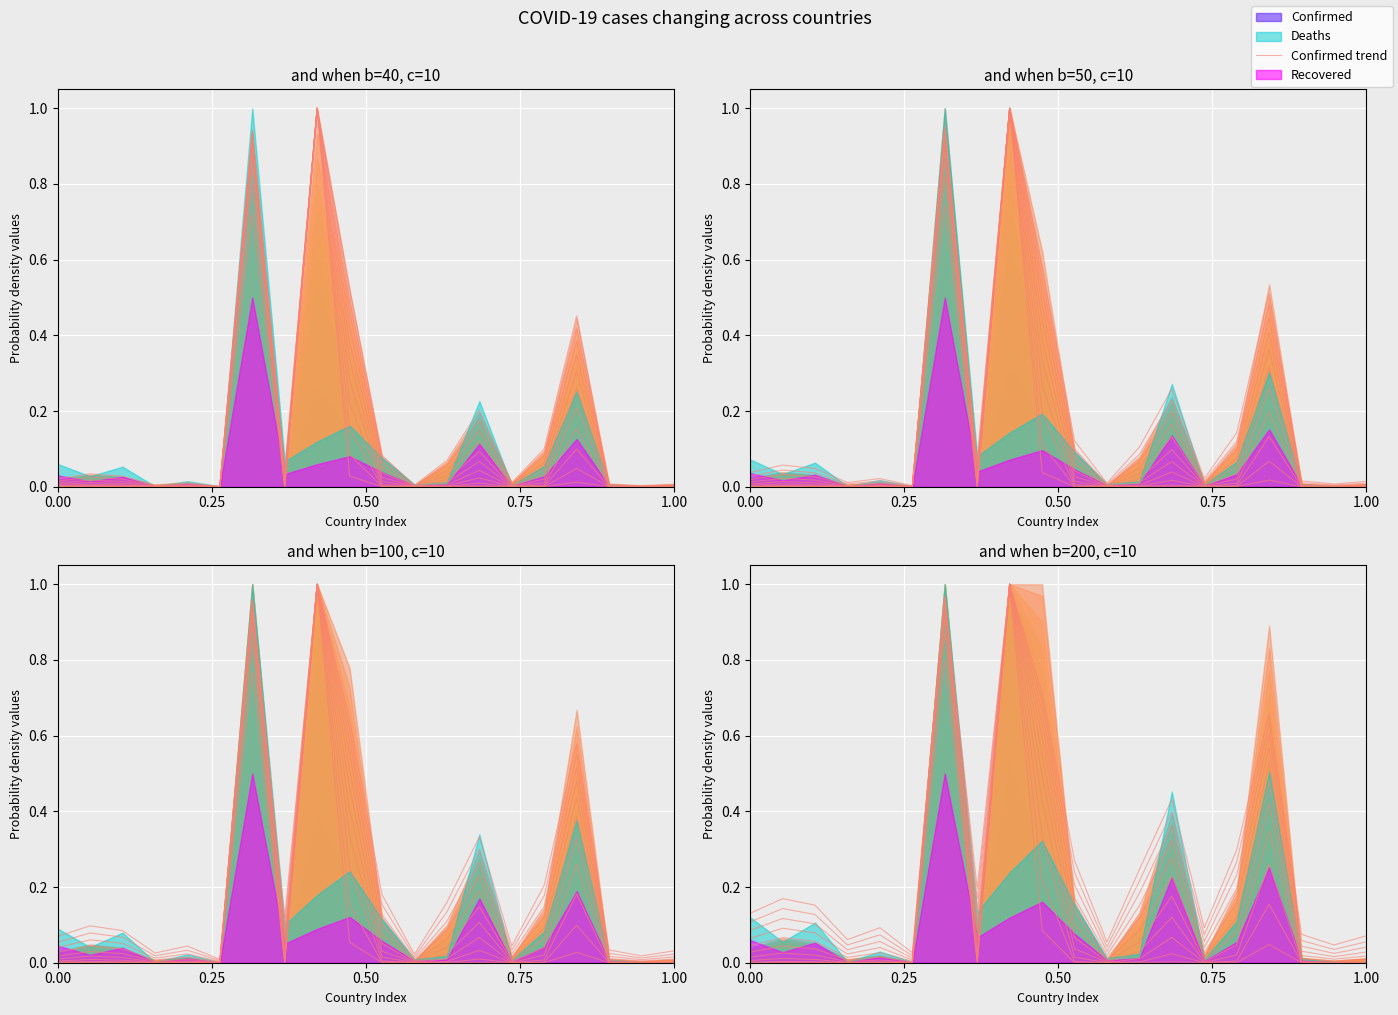

True or false: the data shows 0.0 at 13.

False